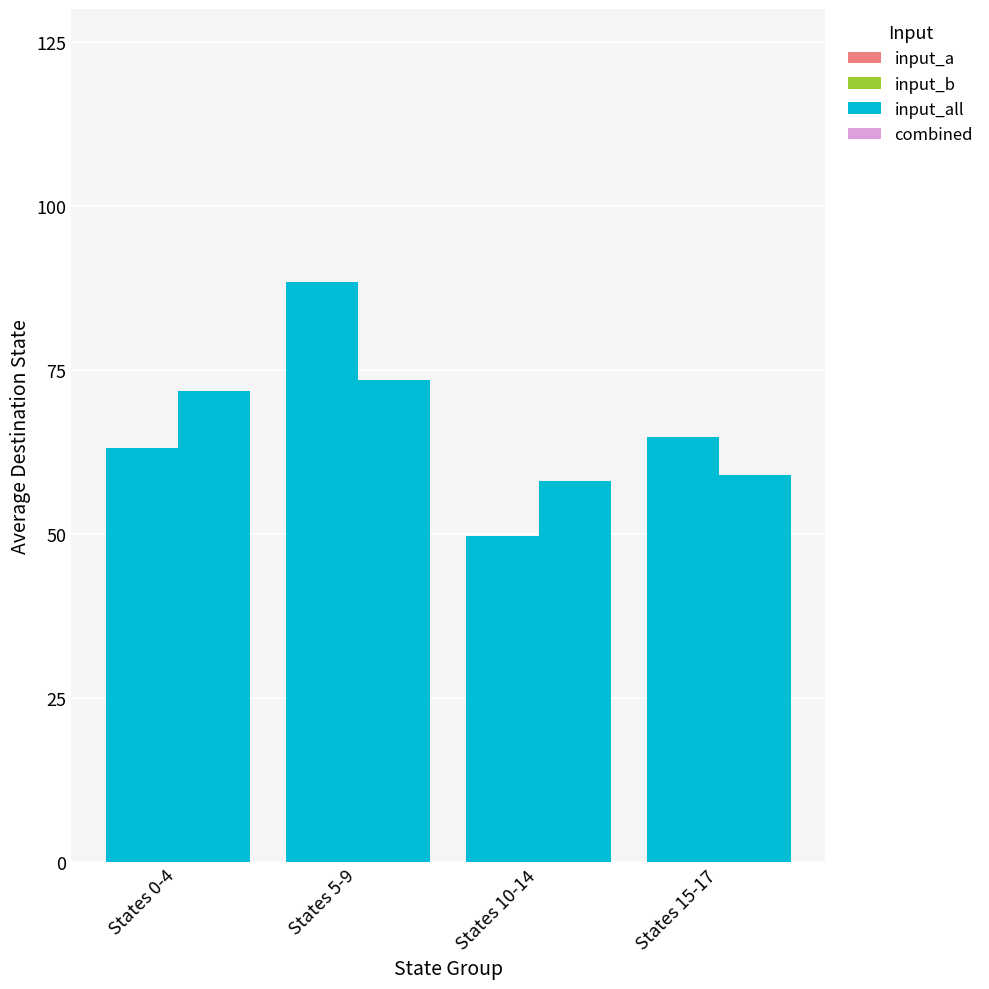

Does the chart contain any negative values?

No